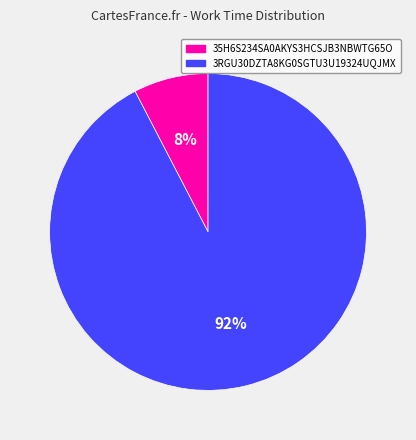

Which slice is the largest?

3RGU30DZTA8KG0SGTU3U19324UQJMX